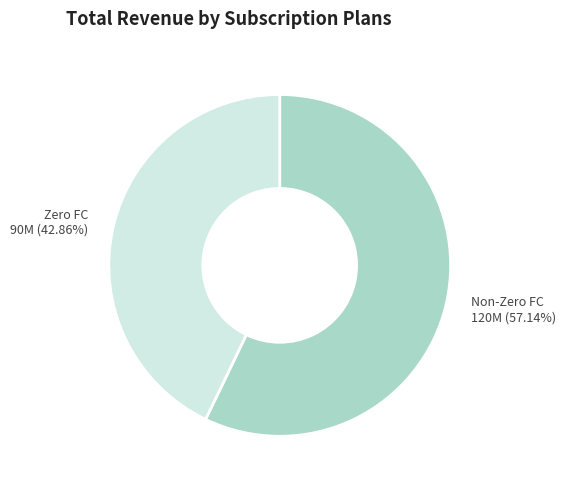

To the nearest percent, what is the difference between the largest and smallest slice percentages?

14%